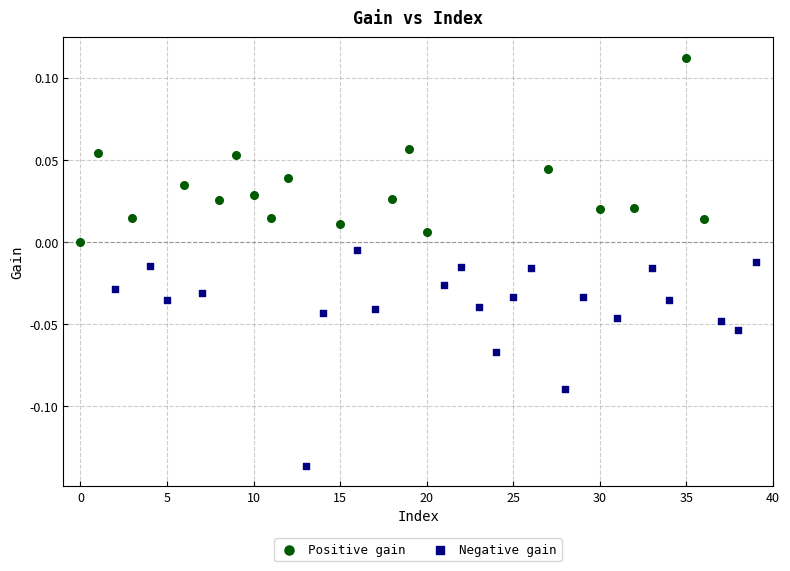

Which series contains the highest Y value?

Positive gain